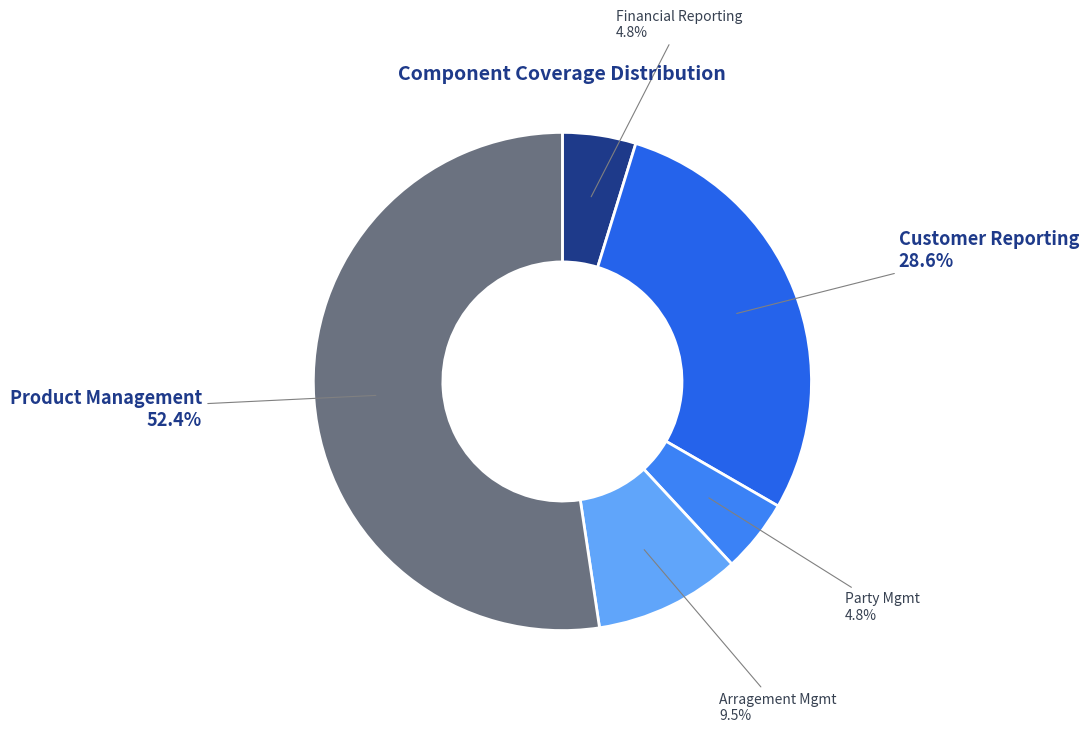

Between Product Management and Financial Reporting, which is larger?

Product Management